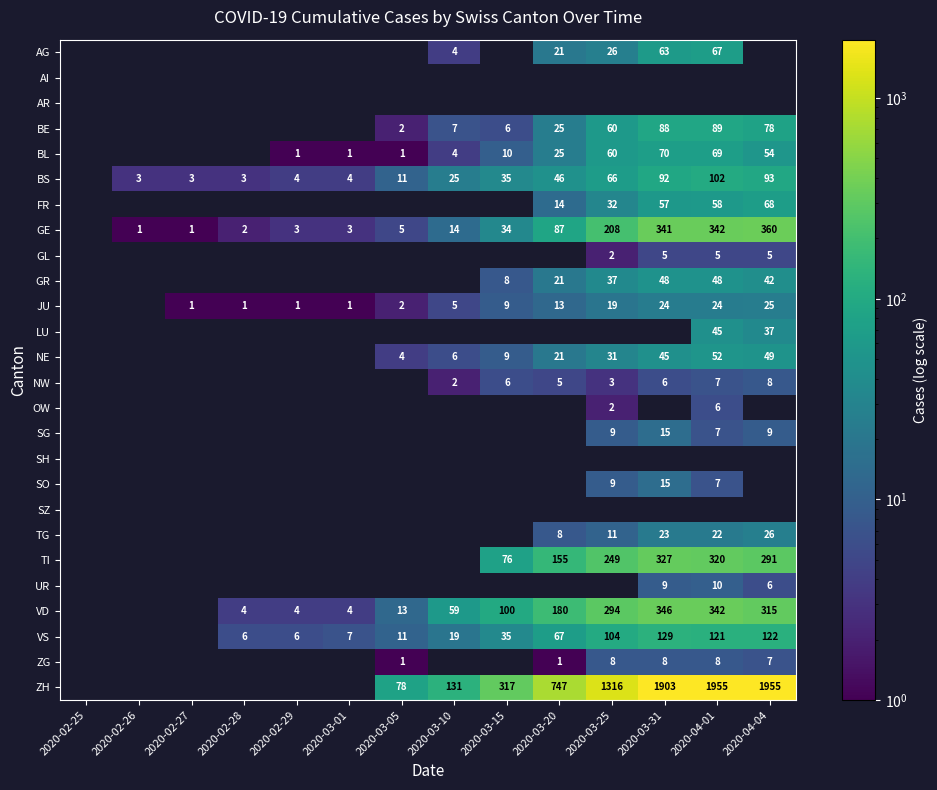

Is it true that UR equals 9 at 2020-03-31?

True